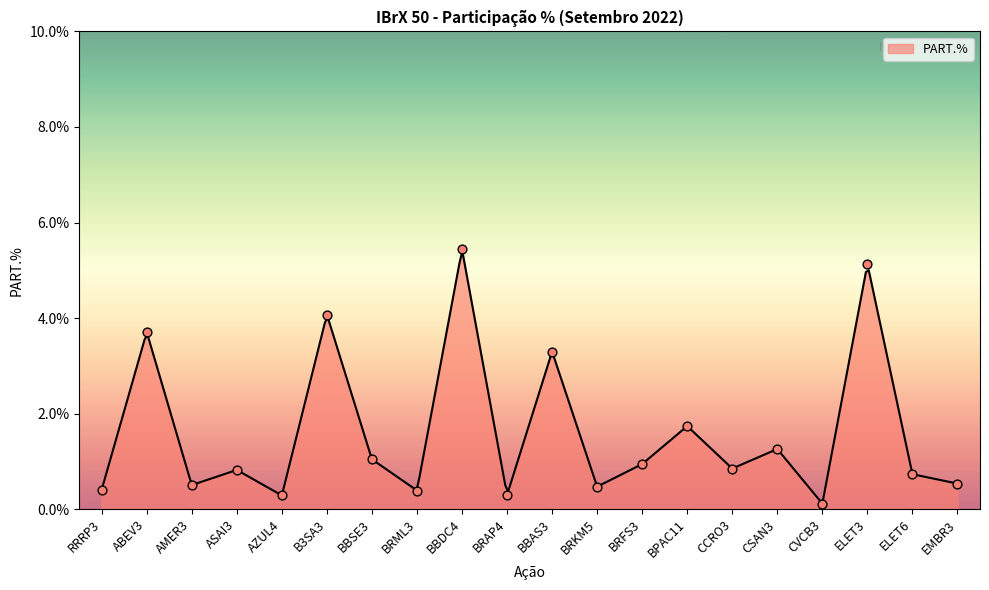

What is the change in value from AMER3 to BBSE3?

+0.5